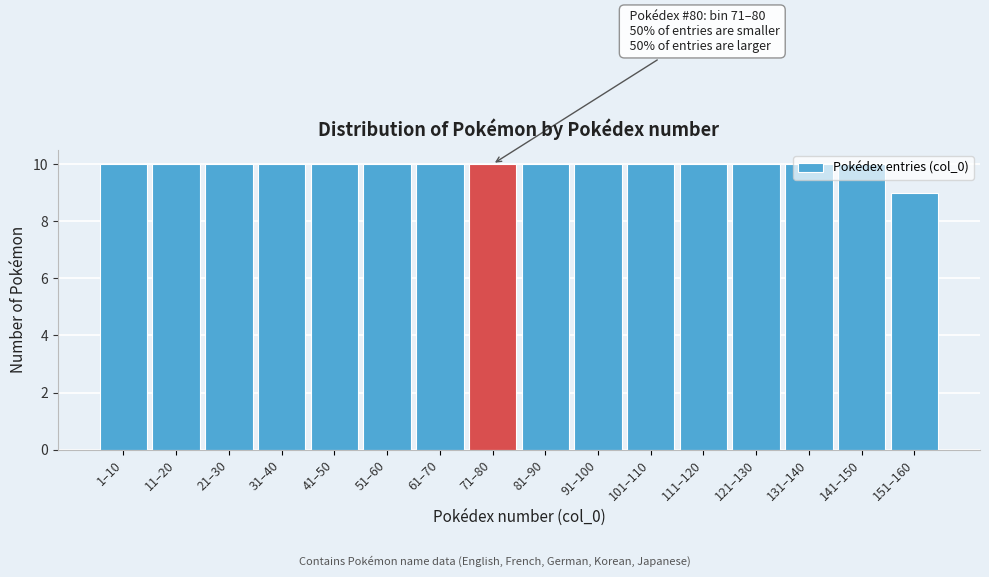

What is the smallest value displayed?

9